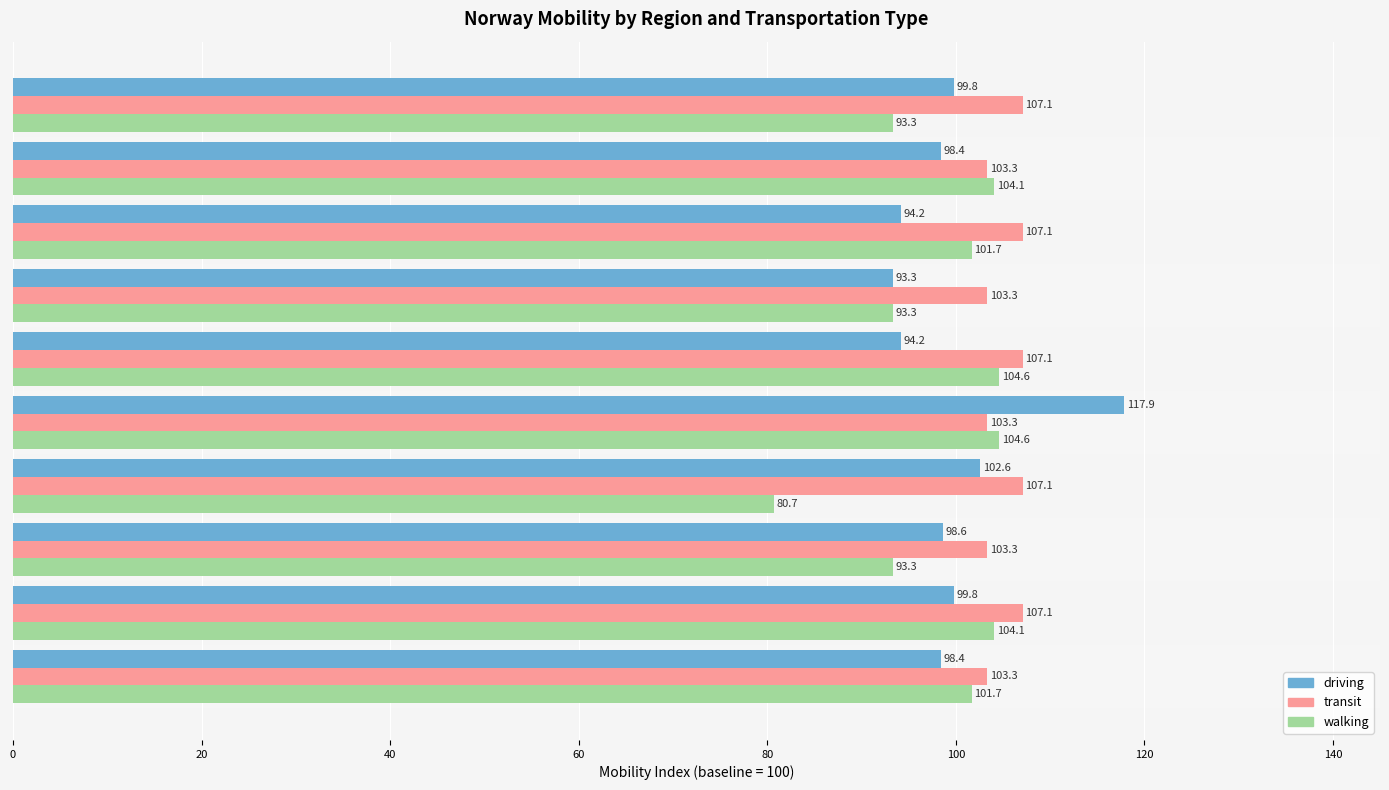

Rank the series by their average value, from lowest to highest.

walking, driving, transit